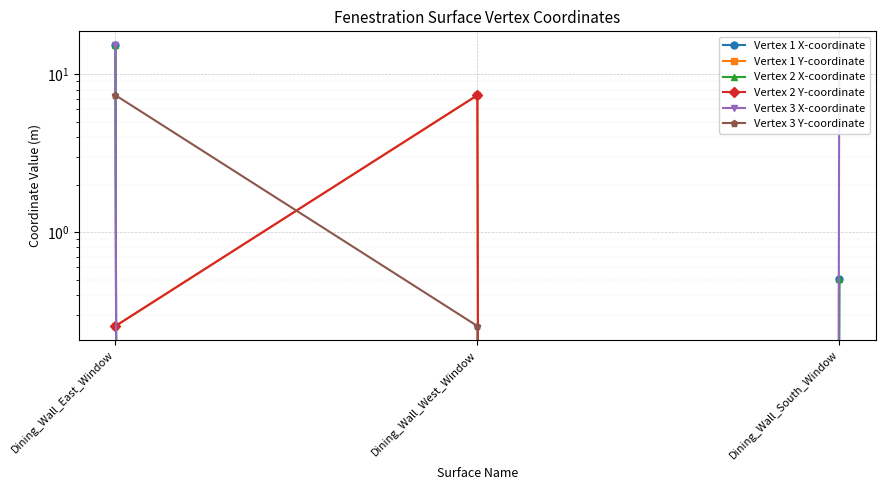

At which label is Vertex 3 X-coordinate closest to 7?

Dining_Wall_West_Window